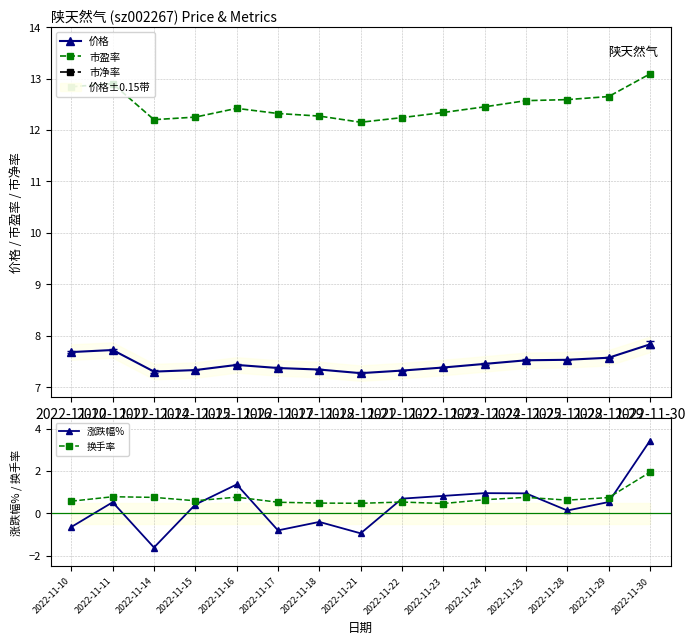

Which series has the largest total across all categories?

市盈率